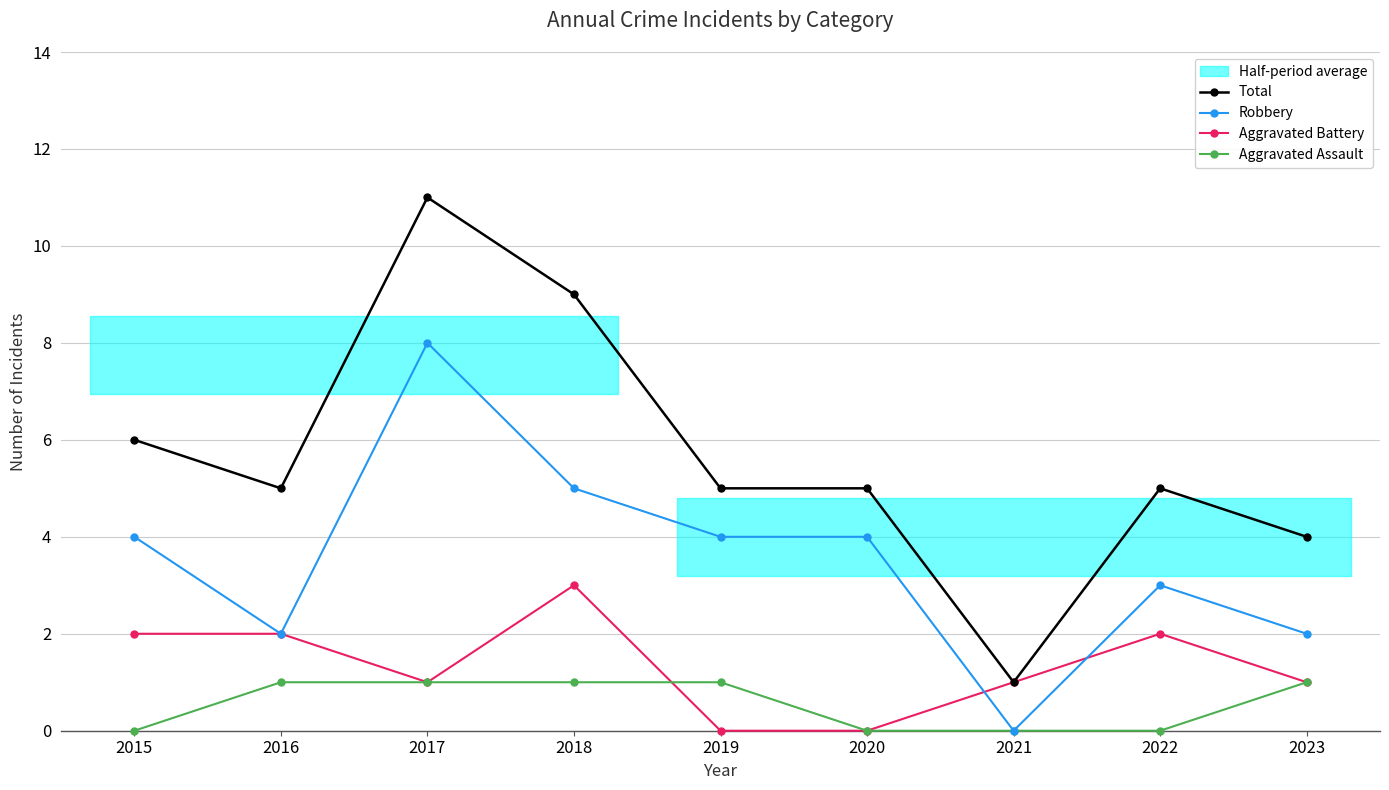

How many Aggravated Assault values are between 0 and 1?

9